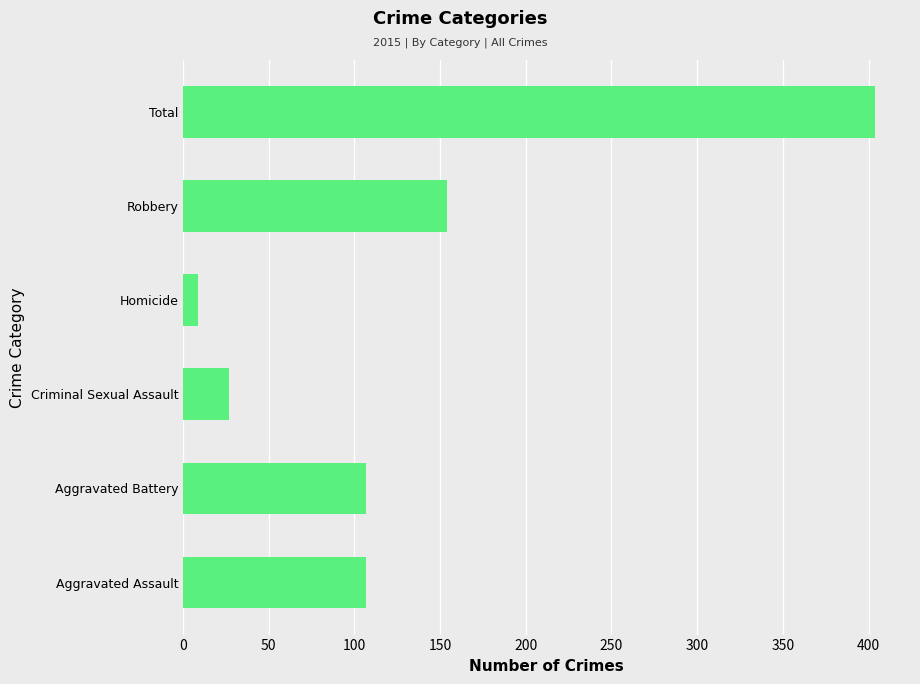

Reading top to bottom, transcribe all the data shown in this chart.

404	154	9	27	107	107